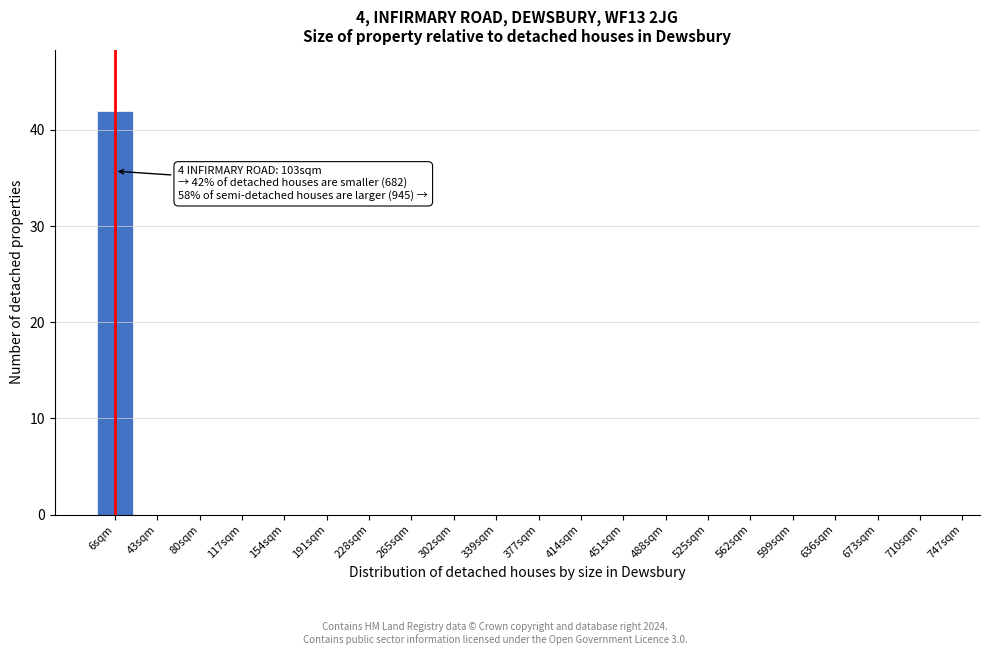

Reading left to right, list all the values displayed in this chart.

6sqm=42	43sqm=0	80sqm=0	117sqm=0	154sqm=0	191sqm=0	228sqm=0	265sqm=0	302sqm=0	339sqm=0	377sqm=0	414sqm=0	451sqm=0	488sqm=0	525sqm=0	562sqm=0	599sqm=0	636sqm=0	673sqm=0	710sqm=0